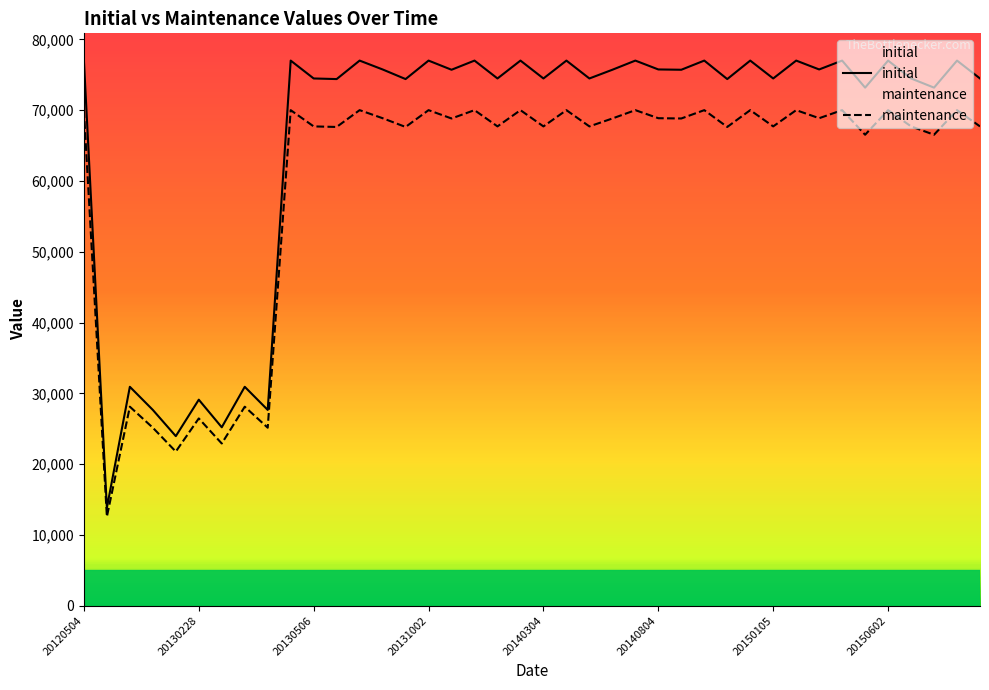

In maintenance, how many points are lower than both neighbors (excluding endpoints)?

16